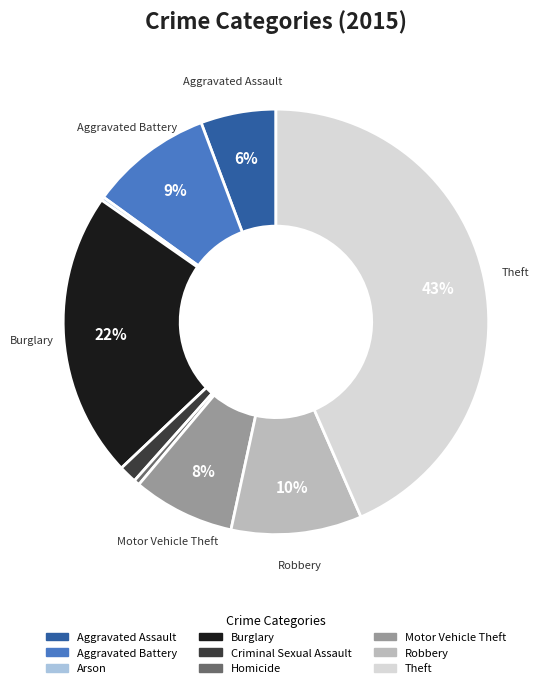

Which slice is the largest?

Theft